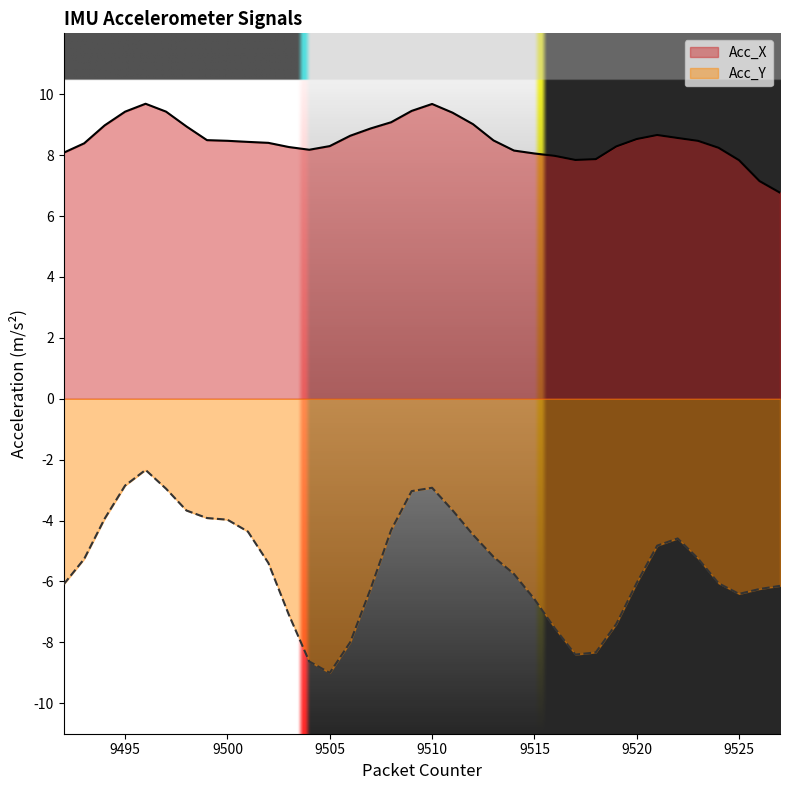

True or false: Acc_Y has more than 2 points higher than both neighbors.

True